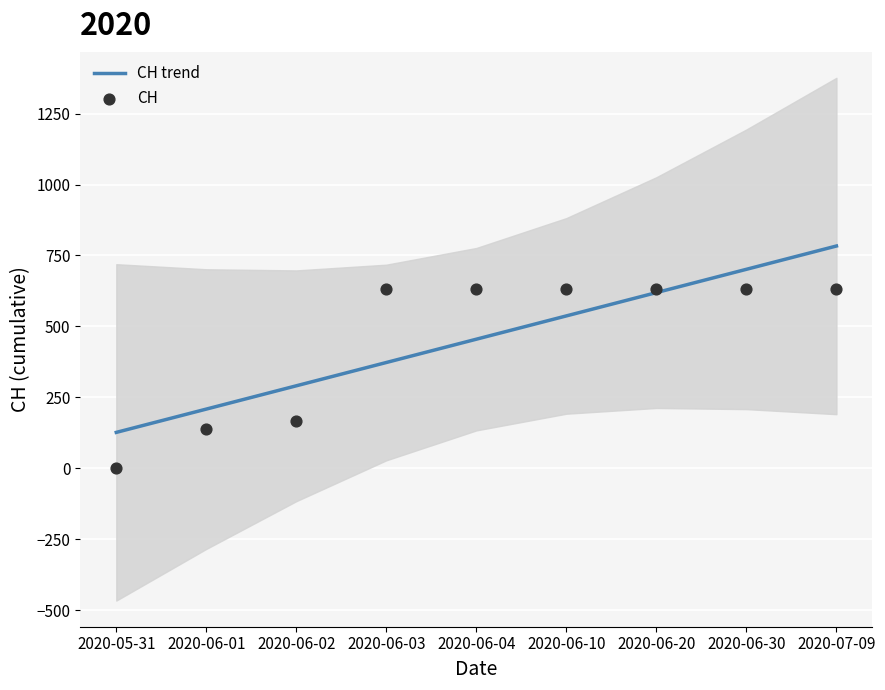

What is the total value across all series at 2020-06-02?

457.4